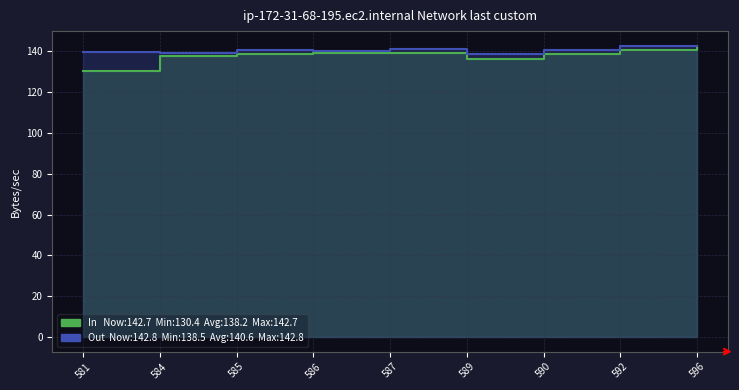

Is the value of Out at 587 greater than the value of In at 592?

Yes